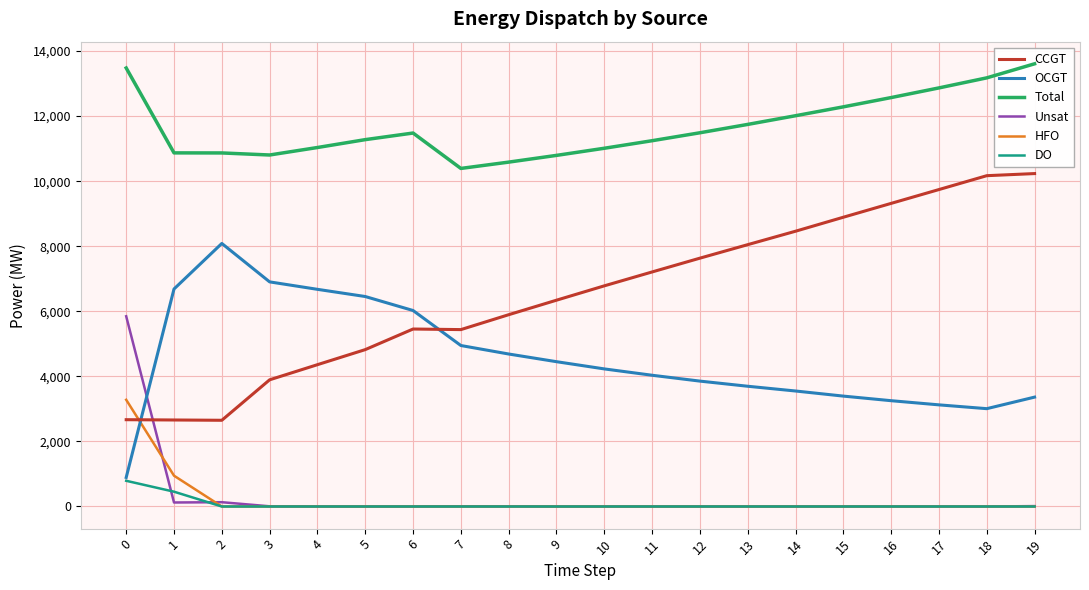

What is the sum of all OCGT values?

91307